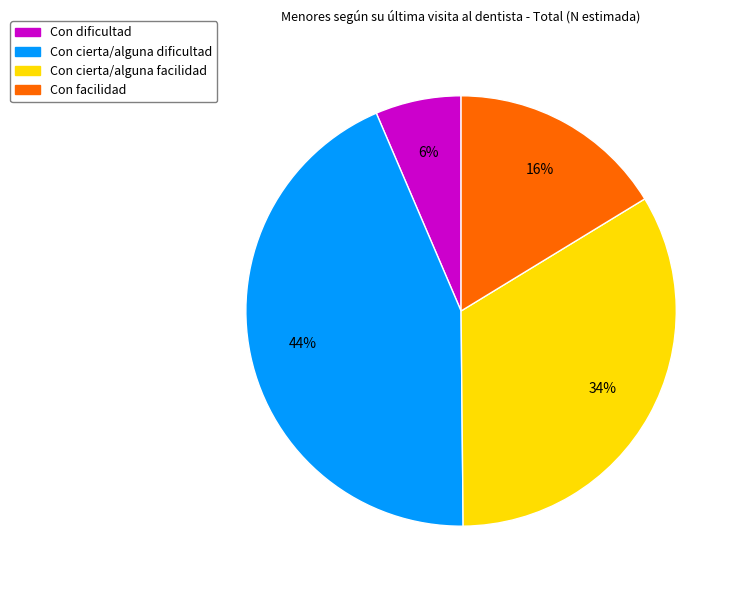

Is the sum of Con dificultad and Con cierta/alguna facilidad greater than half?

No